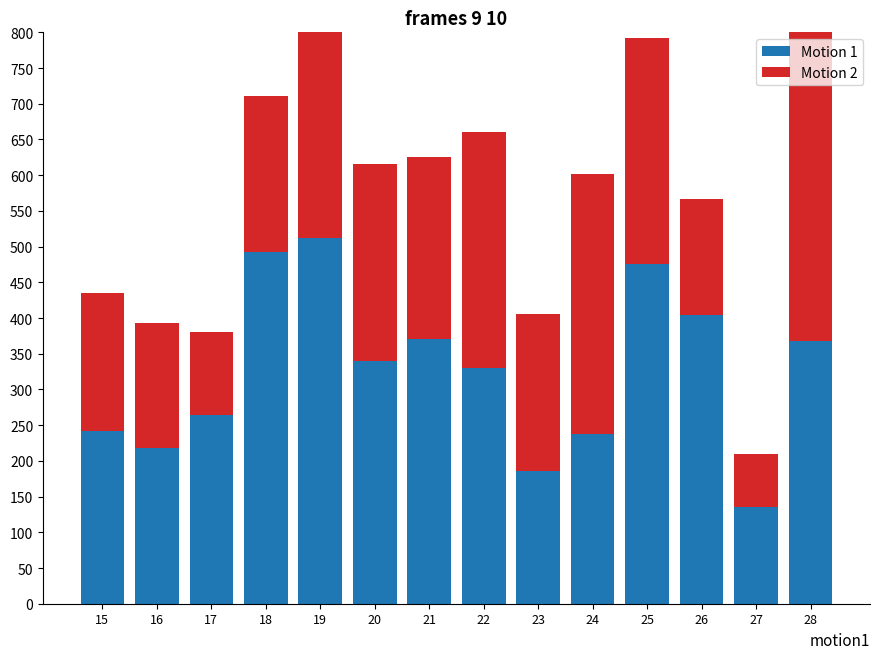

Which series has the widest spread of values?

DMK